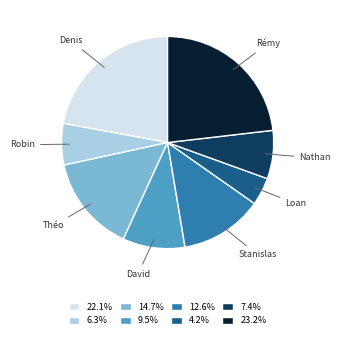

Is Nathan the majority of the pie?

No